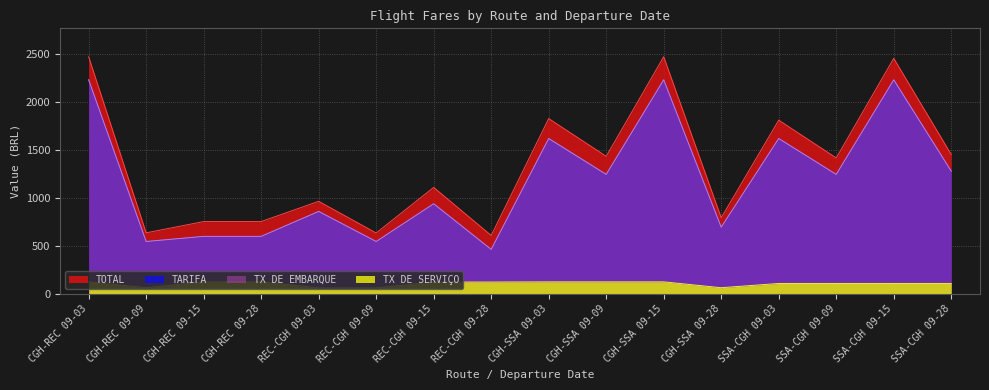

What is the label of the 13th point from the right?

CGH-REC 09-28